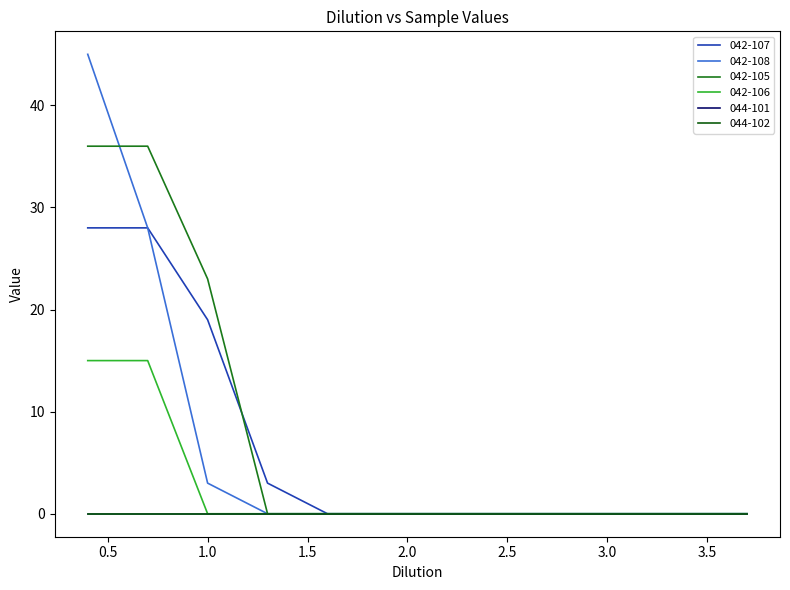

At how many categories does at least one series exceed 7?

3